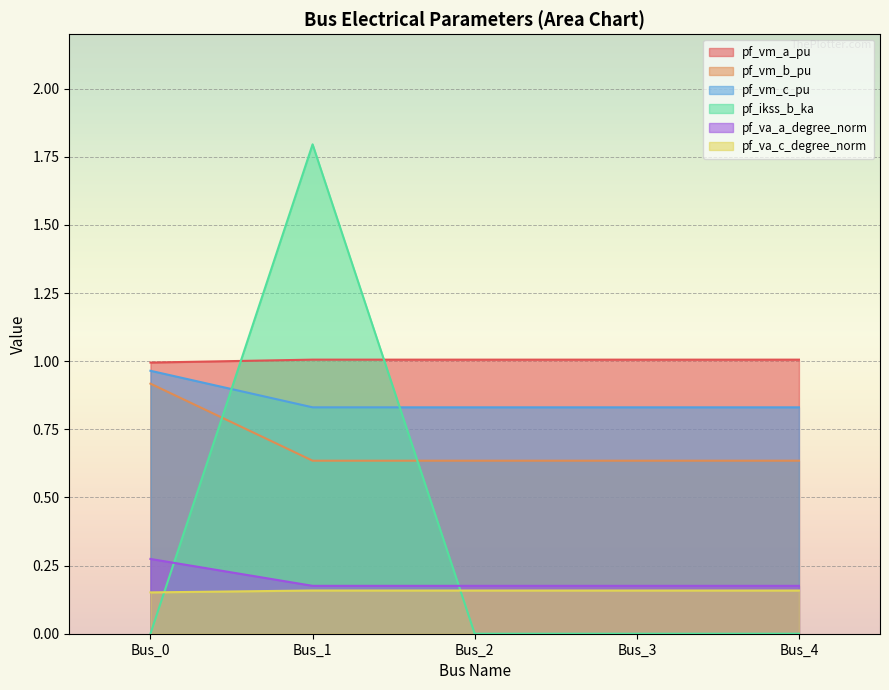

Count the pf_vm_b_pu values in the range 0 to 1.

5